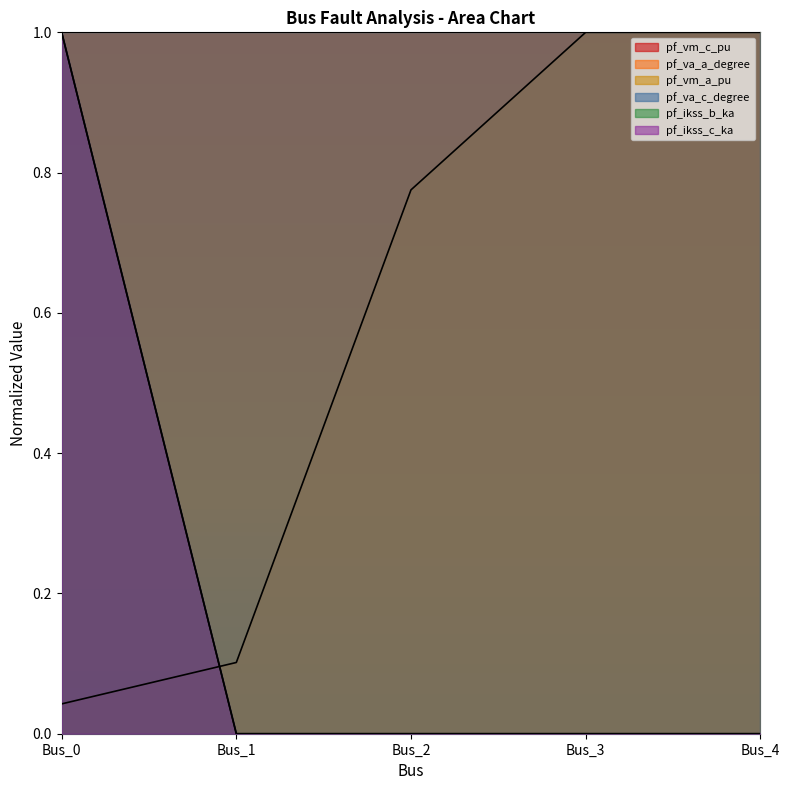

What is the difference between the maximum and minimum values in the pf_ikss_b_ka series?

1.0